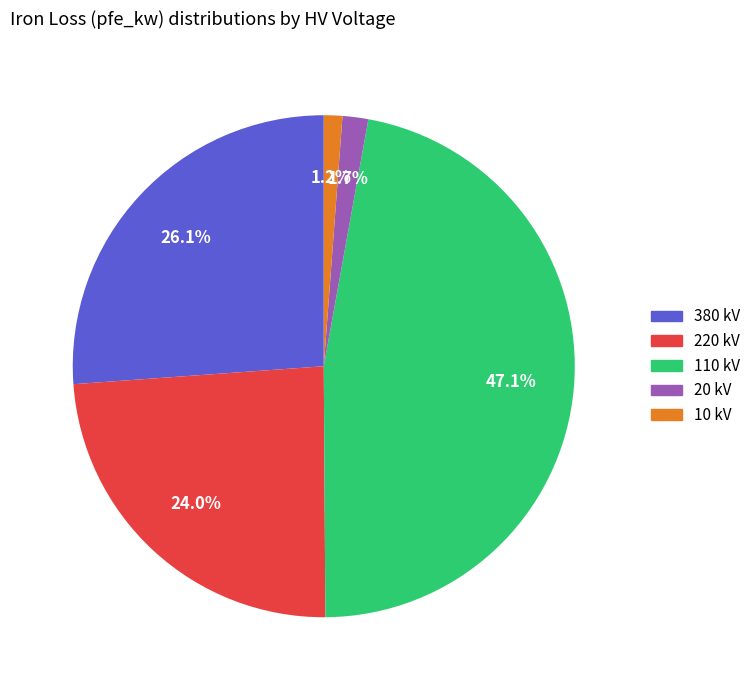

What percentage do 110 kV and 220 kV together represent?

71.0%